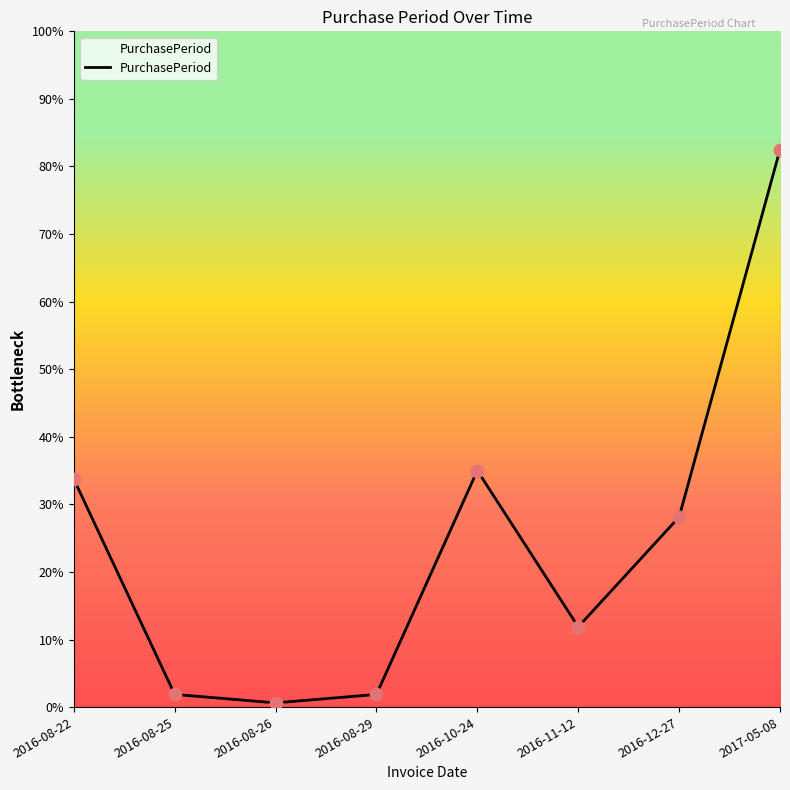

Approximately how many times larger is the value at 2016-08-22 compared to 2016-11-12?

2.8